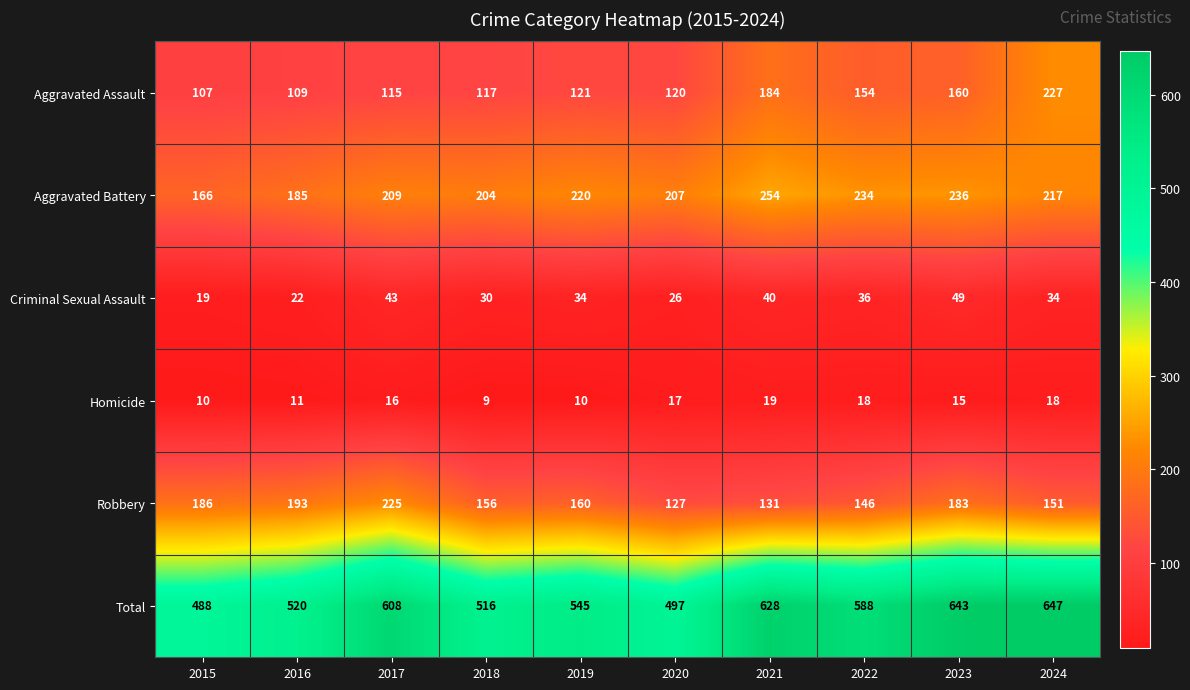

How many categories are shown in the chart?

10